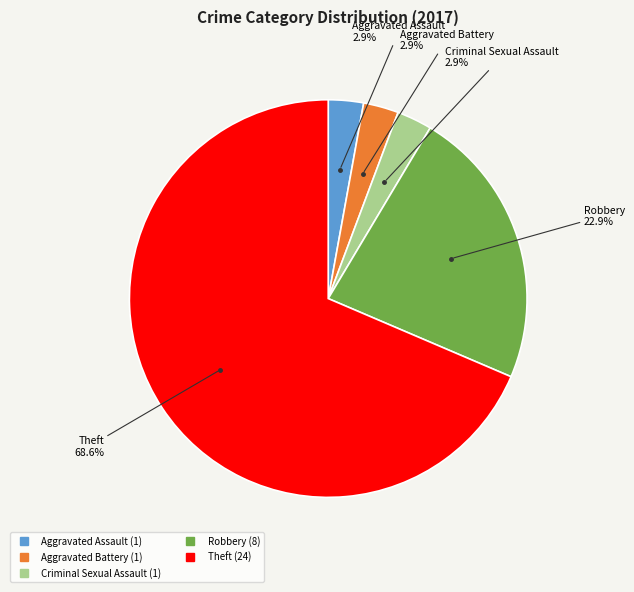

Is there any slice that represents more than half of the pie?

Yes